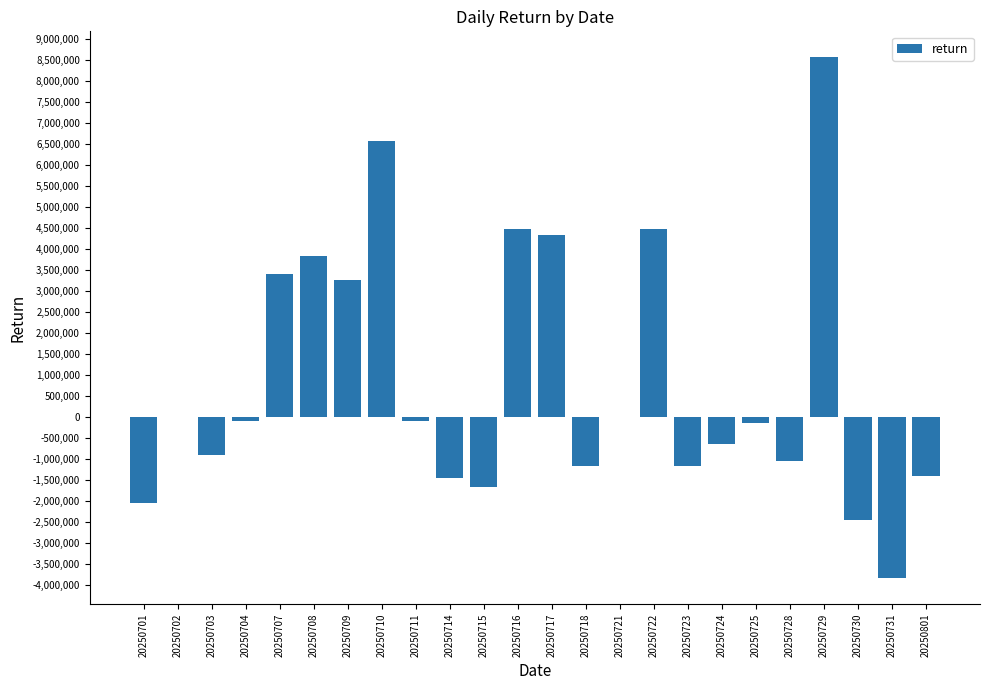

Are the bars horizontal?

No